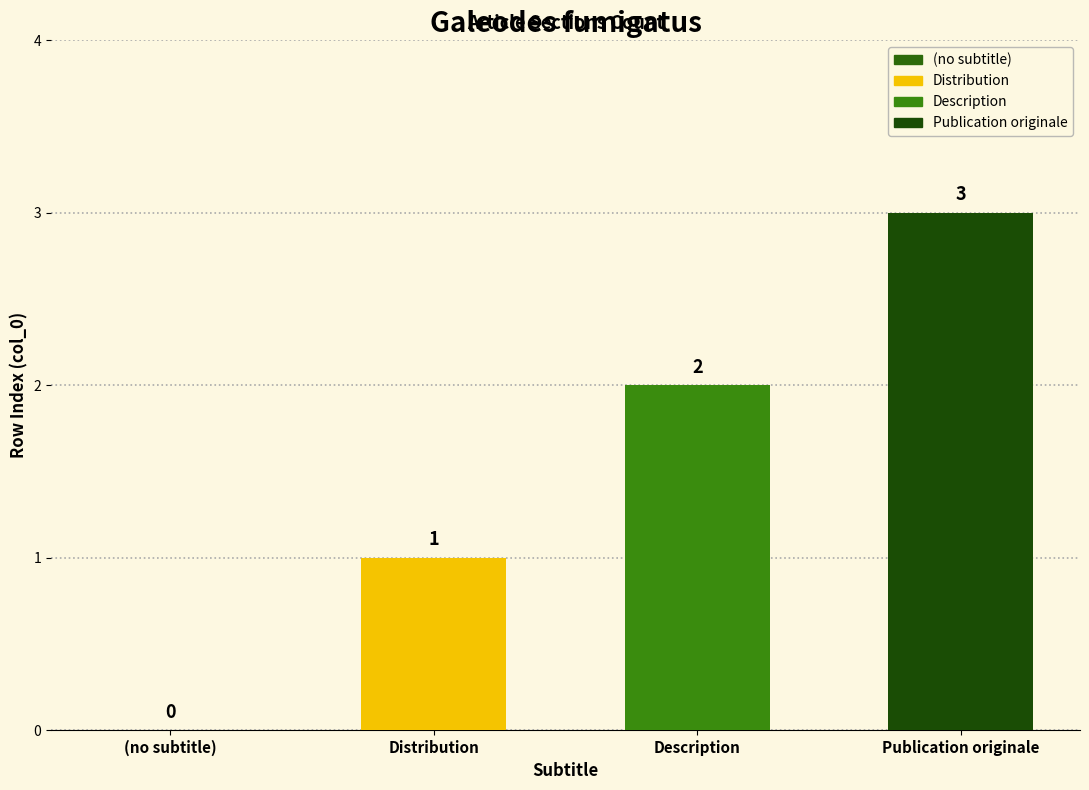

Where is the data nearest to the value 1?

Distribution